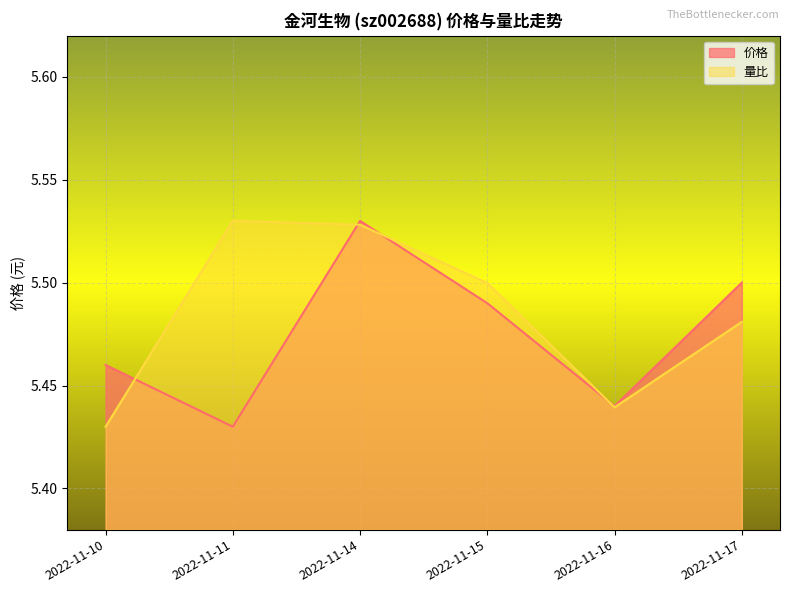

Which series has the largest range (max minus min)?

价格